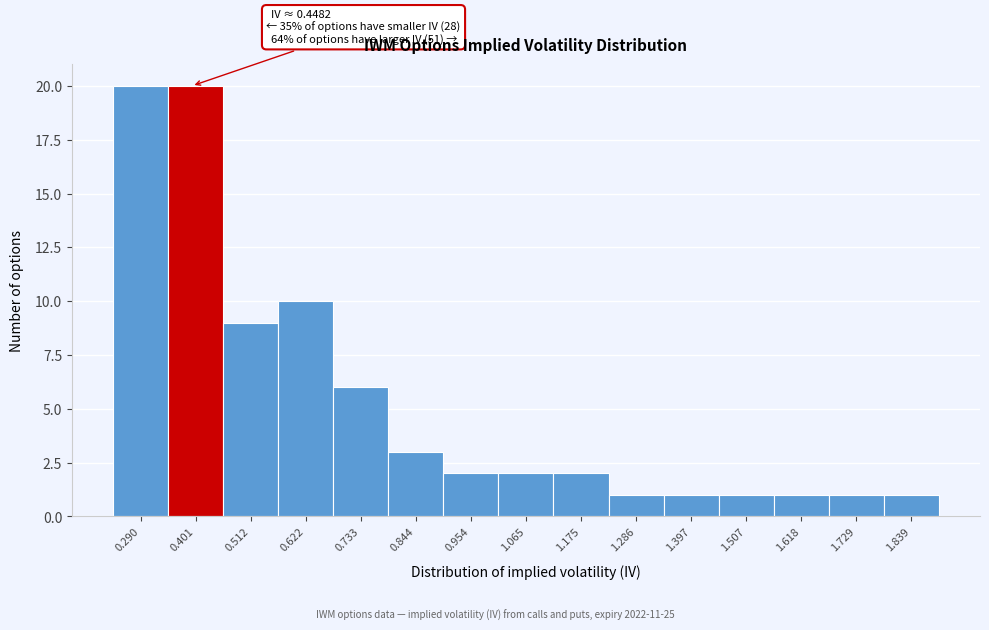

Reading left to right, what are all the values shown in this chart?

0.290=20	0.401=20	0.512=9	0.622=10	0.733=6	0.844=3	0.954=2	1.065=2	1.175=2	1.286=1	1.397=1	1.507=1	1.618=1	1.729=1	1.839=1